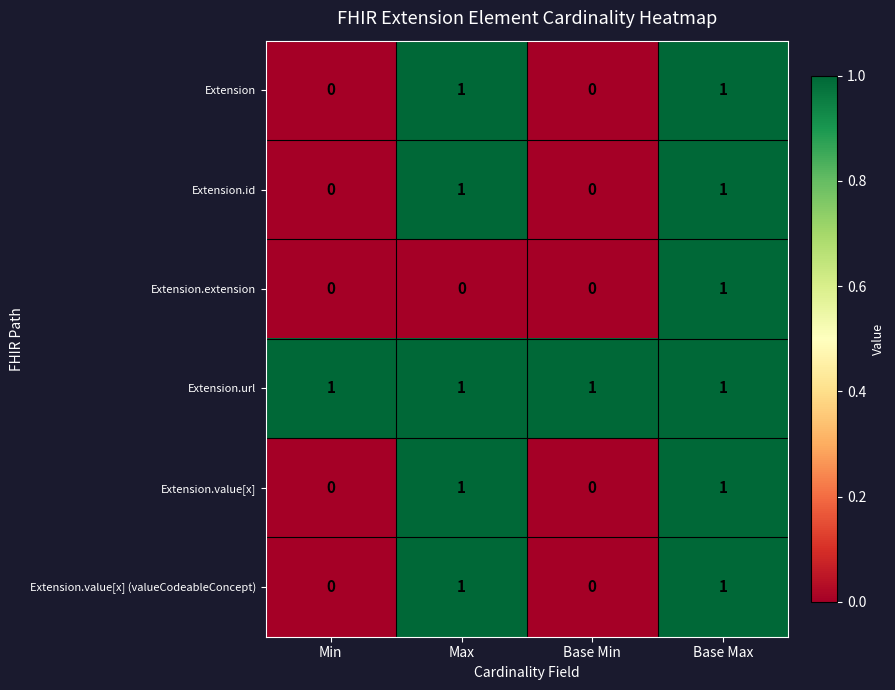

What is the spread (max minus min) of values at Base Min?

1